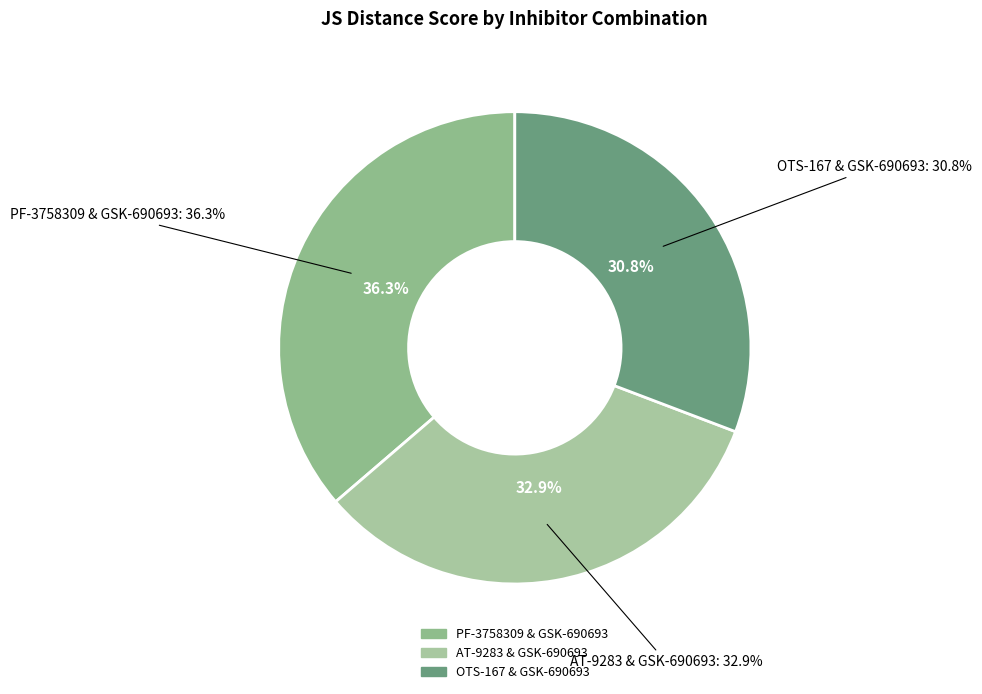

Is it true that OTS-167 & GSK-690693 is 22% of the pie?

False